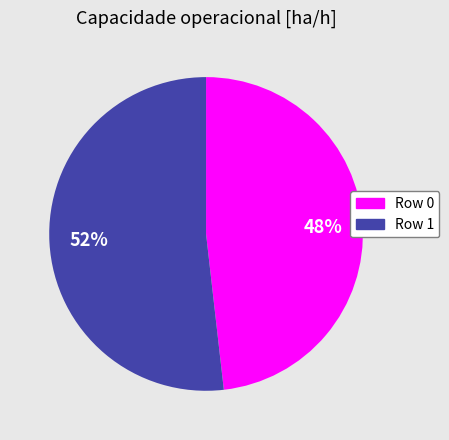

Is there a majority slice in this chart?

Yes